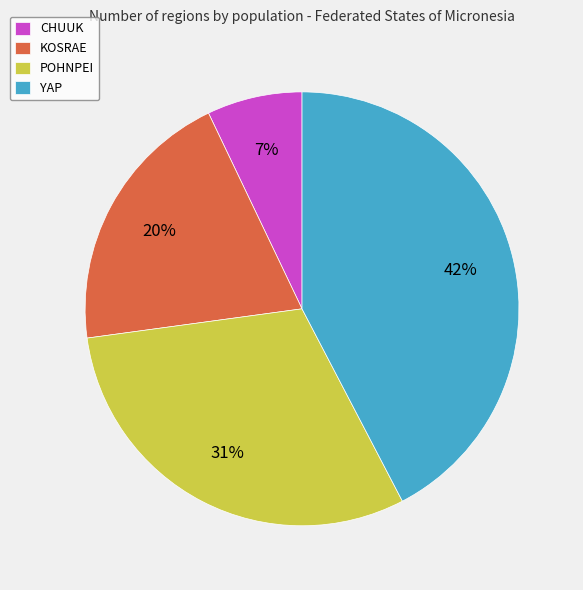

To the nearest percent, what is the difference between the largest and smallest slice percentages?

35%